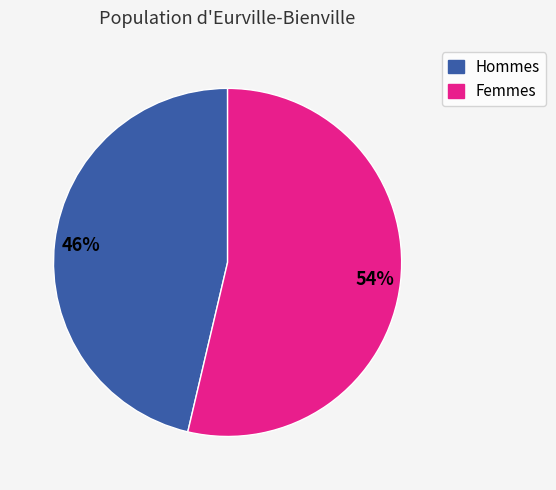

Rank the categories by value from highest to lowest.

Femmes, Hommes